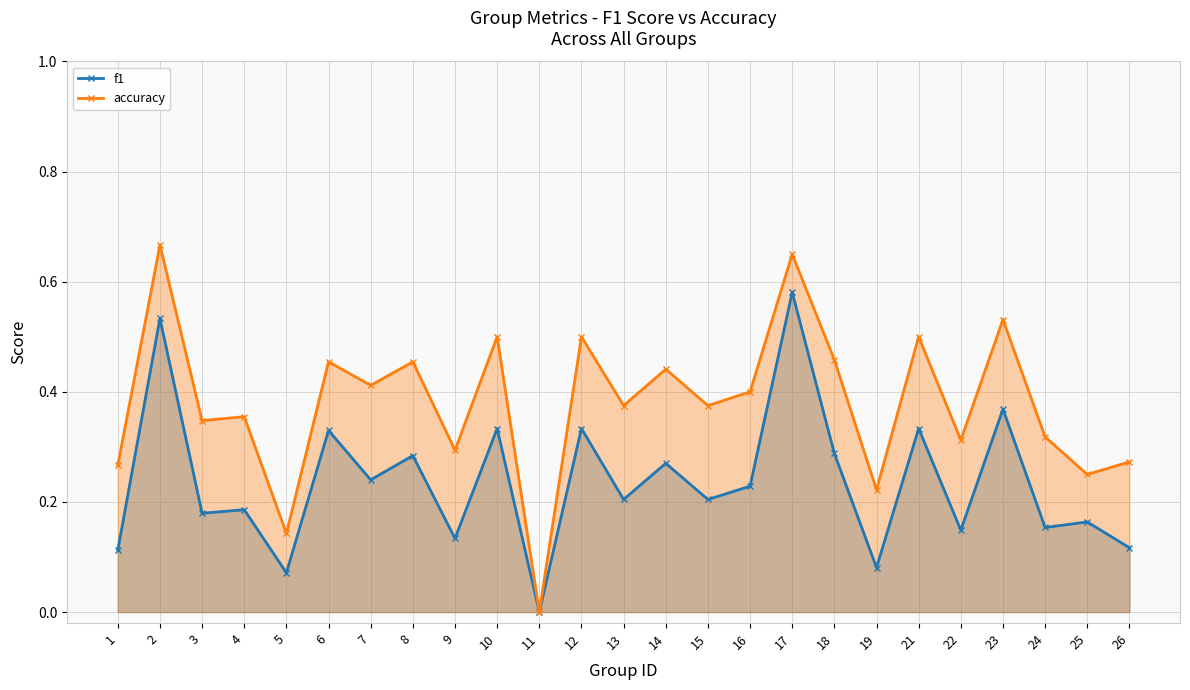

Does the chart have visible grid lines?

Yes